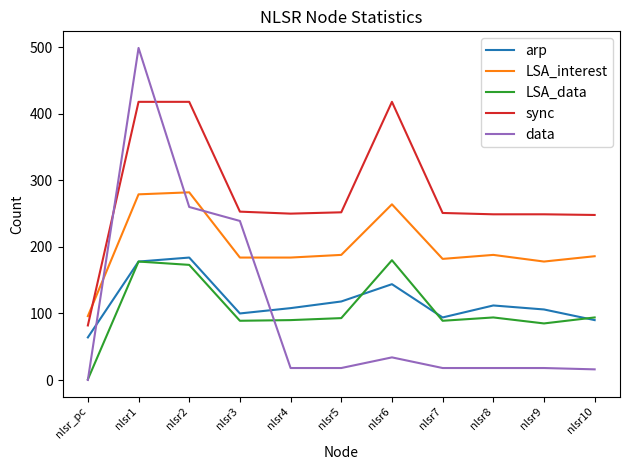

The data series shows 260 at nlsr2. True or false?

True